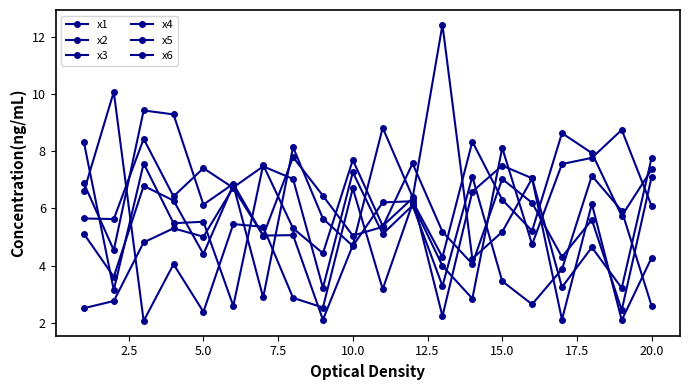

Is this an area chart (filled region under the line)?

No